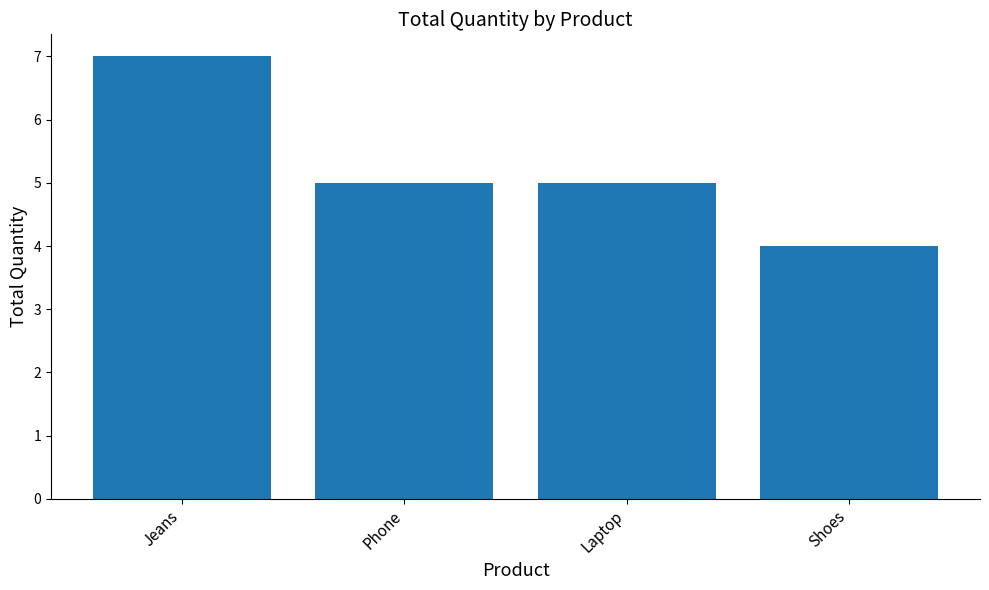

How many data points does each series have?

4